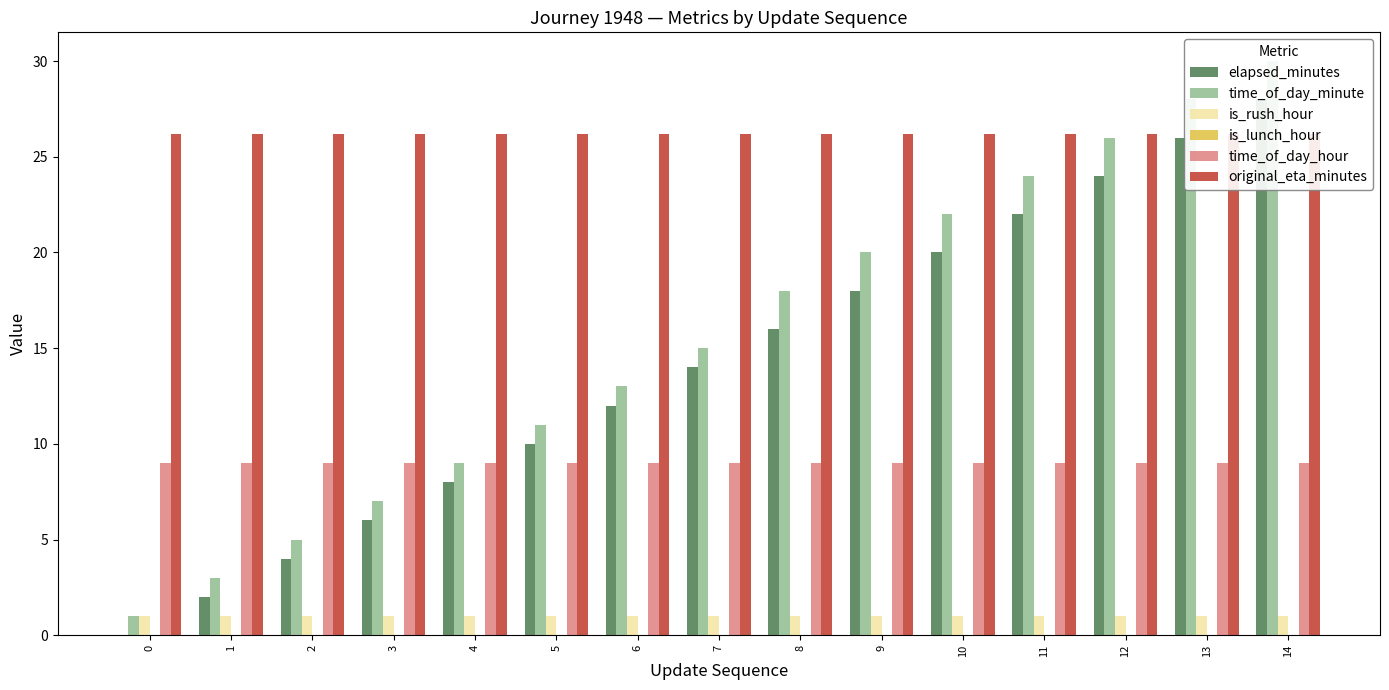

Reading left to right, what are all the values shown in this chart?

elapsed_minutes: 0=0.0	1=2.0	2=4.0	3=6.0	4=8.0	5=10.0	6=12.0	7=14.0	8=16.0	9=18.0	10=20.0	11=22.0	12=24.0	13=26.0	14=28.0
time_of_day_minute: 0=1.0	1=3.0	2=5.0	3=7.0	4=9.0	5=11.0	6=13.0	7=15.0	8=18.0	9=20.0	10=22.0	11=24.0	12=26.0	13=28.0	14=30.0
is_rush_hour: 0=1.0	1=1.0	2=1.0	3=1.0	4=1.0	5=1.0	6=1.0	7=1.0	8=1.0	9=1.0	10=1.0	11=1.0	12=1.0	13=1.0	14=1.0
is_lunch_hour: 0=0.0	1=0.0	2=0.0	3=0.0	4=0.0	5=0.0	6=0.0	7=0.0	8=0.0	9=0.0	10=0.0	11=0.0	12=0.0	13=0.0	14=0.0
time_of_day_hour: 0=9.0	1=9.0	2=9.0	3=9.0	4=9.0	5=9.0	6=9.0	7=9.0	8=9.0	9=9.0	10=9.0	11=9.0	12=9.0	13=9.0	14=9.0
original_eta_minutes: 0=26.2	1=26.2	2=26.2	3=26.2	4=26.2	5=26.2	6=26.2	7=26.2	8=26.2	9=26.2	10=26.2	11=26.2	12=26.2	13=26.2	14=26.2